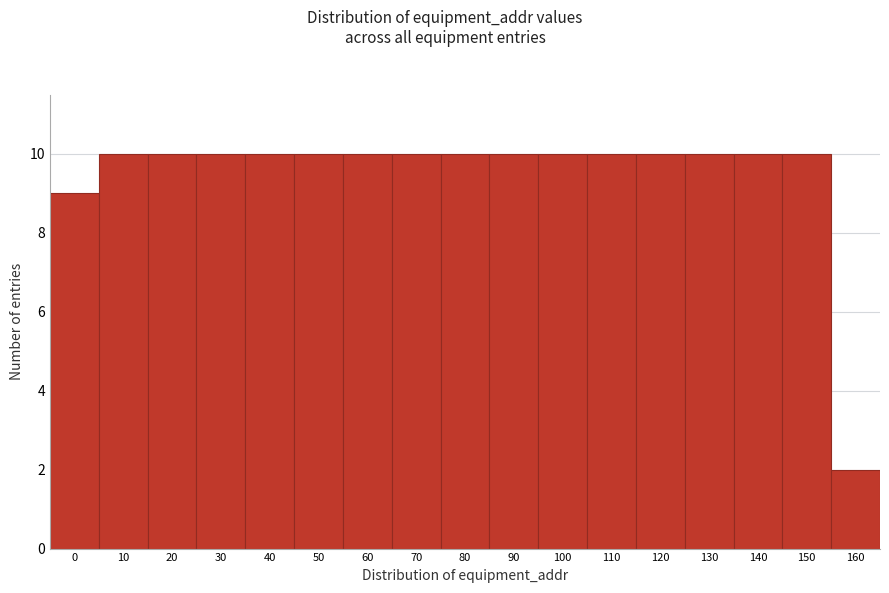

Reading left to right, transcribe all the data shown in this chart.

9	10	10	10	10	10	10	10	10	10	10	10	10	10	10	10	2